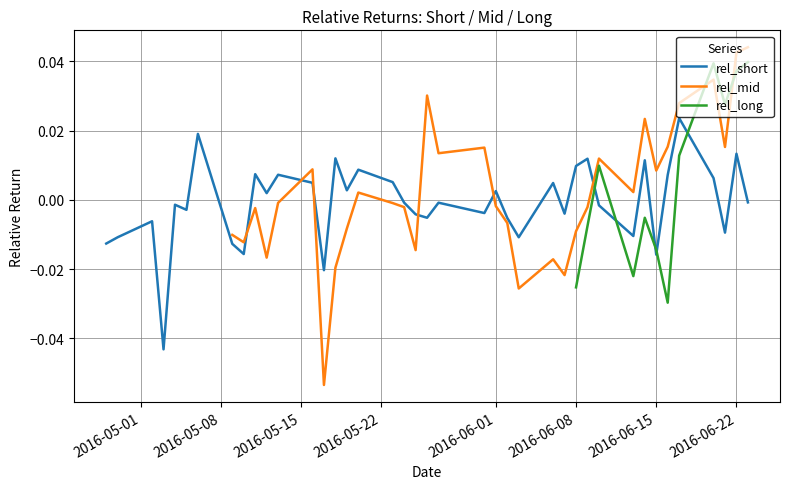

What are all the series names shown in the legend?

rel_short, rel_mid, rel_long